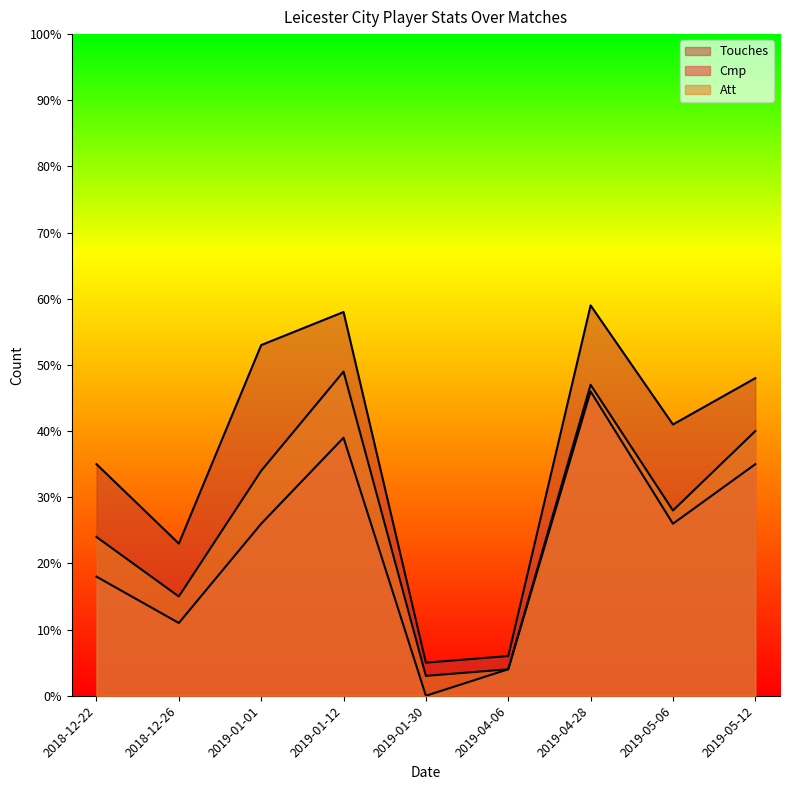

What is the label of the 5th point from the right?

2019-01-30